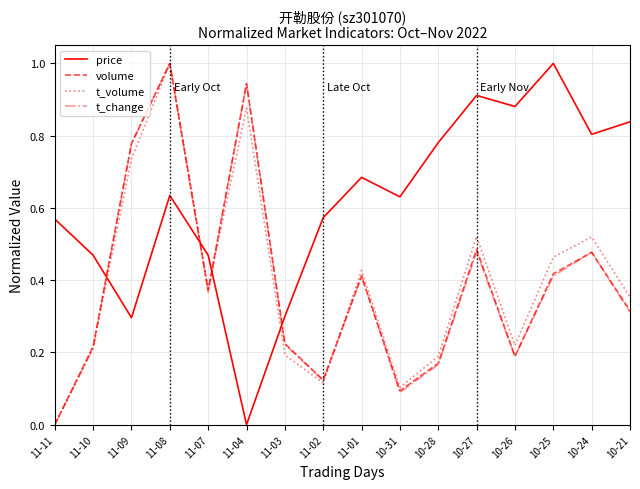

Is it true that t_change equals 0.2 at 11-10?

True